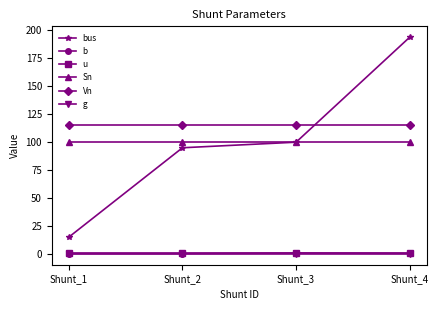

At which category does the chart reach its peak across all series?

Shunt_4